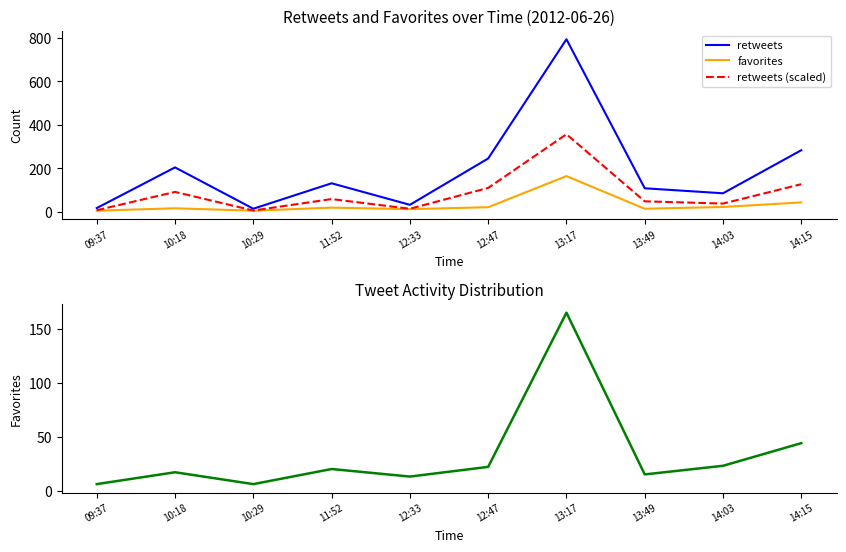

What are all the series names shown in the legend?

retweets, favorites, retweets (scaled)